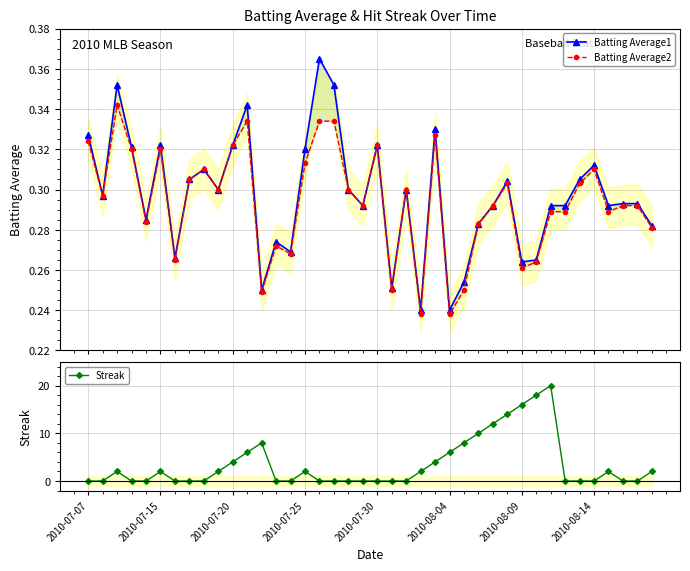

True or false: Streak has more than 2 points higher than both neighbors.

True